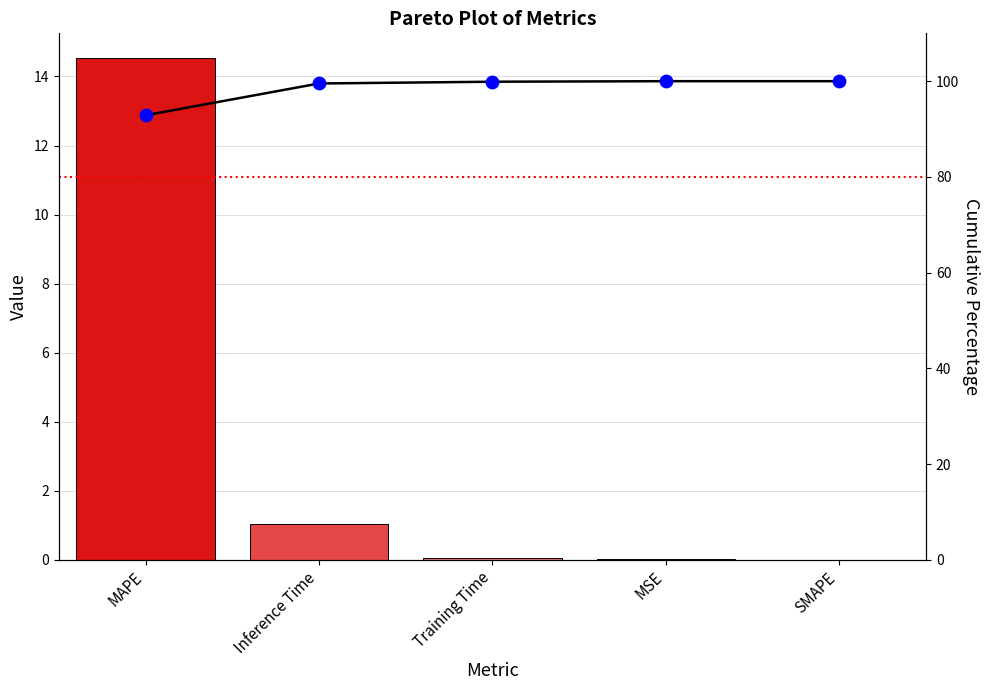

Which series contains the highest Y value?

Cumulative %